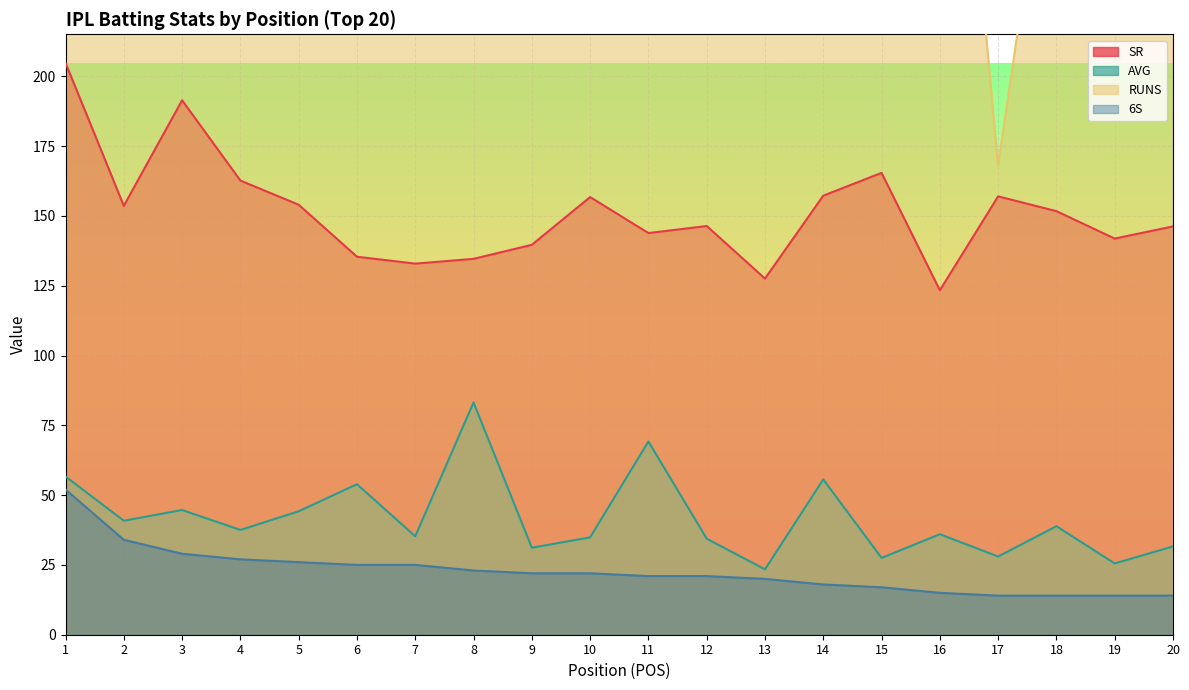

What is the value of the AVG point at the 18th from the left?

38.9